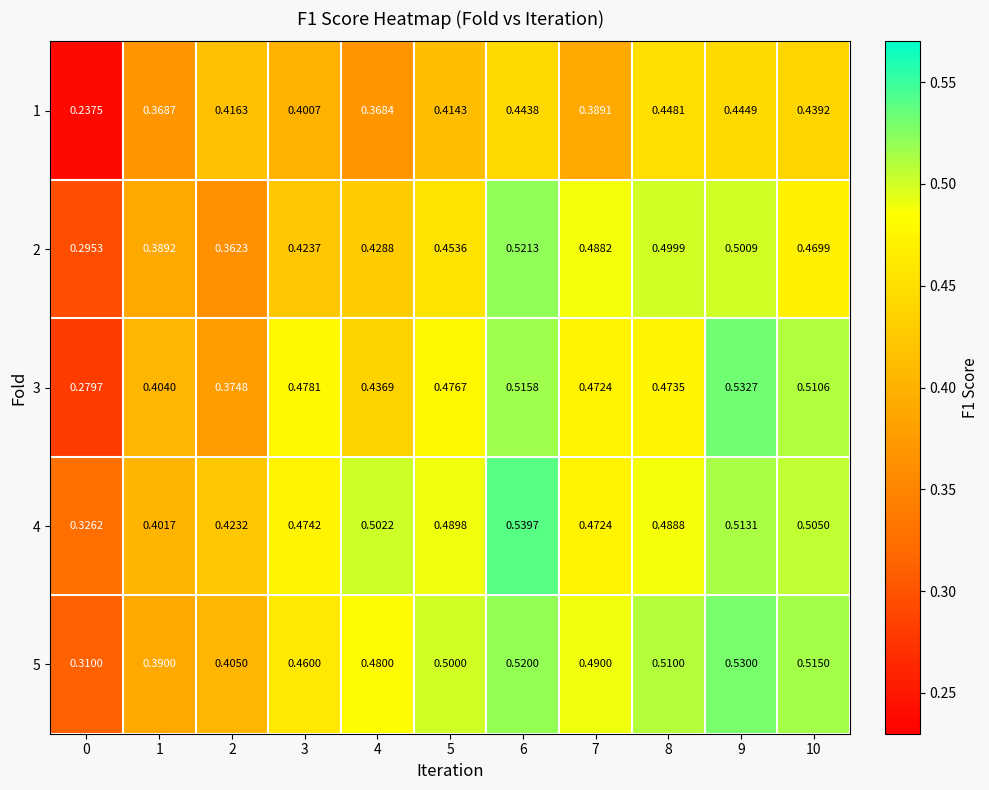

Is the value of 2 at 0 greater than the value of 4 at 3?

No